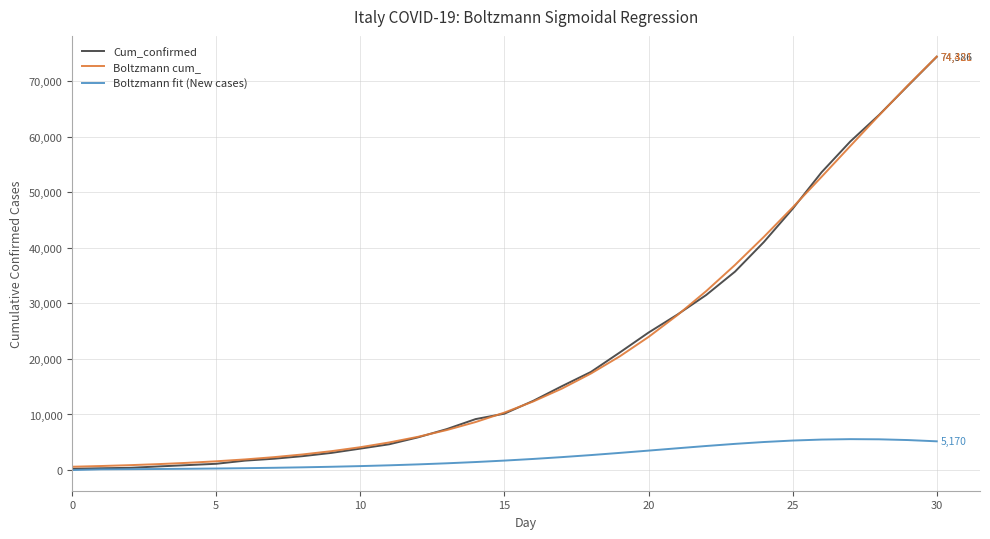

What is the maximum value shown in the chart?

74421.1